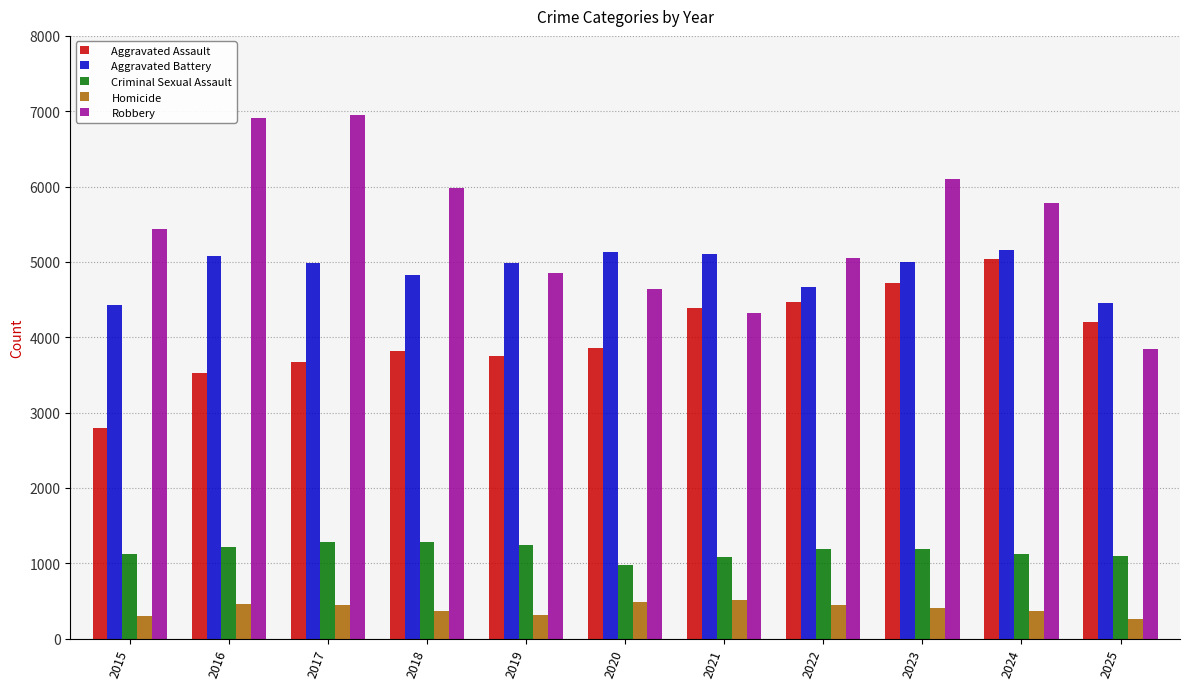

Is the value of Aggravated Assault at 2016 greater than the value of Criminal Sexual Assault at 2017?

Yes